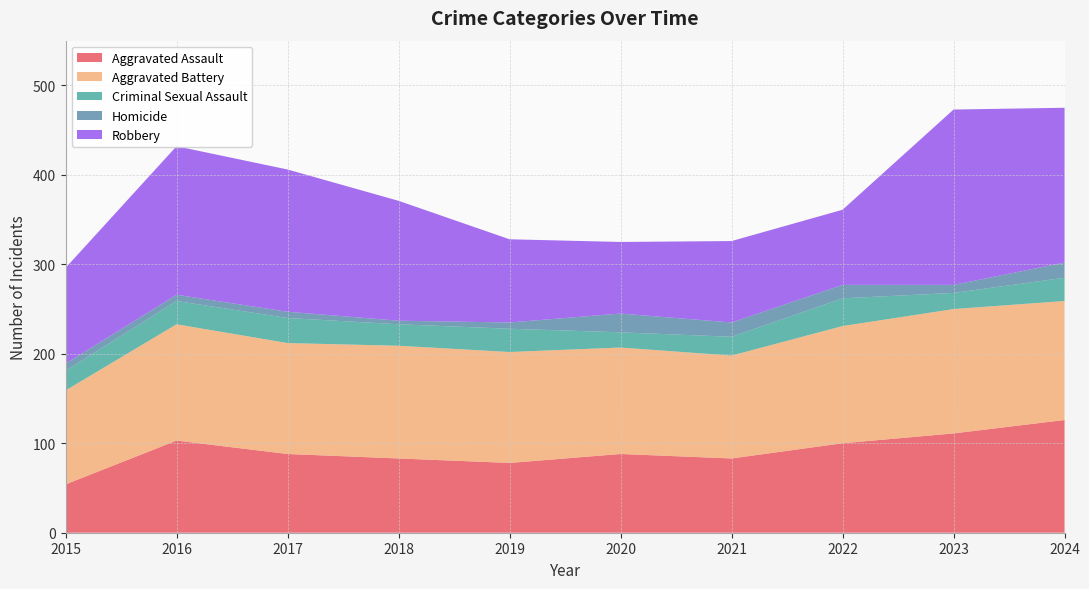

Reading right to left, transcribe all the data shown in this chart.

Aggravated Assault: 126	111	100	83	88	78	83	88	103	54
Aggravated Battery: 133	139	131	115	119	124	126	124	130	105
Criminal Sexual Assault: 26	18	31	21	17	26	24	28	26	22
Homicide: 17	9	15	16	21	7	4	7	7	8
Robbery: 173	196	84	91	80	93	134	159	166	107